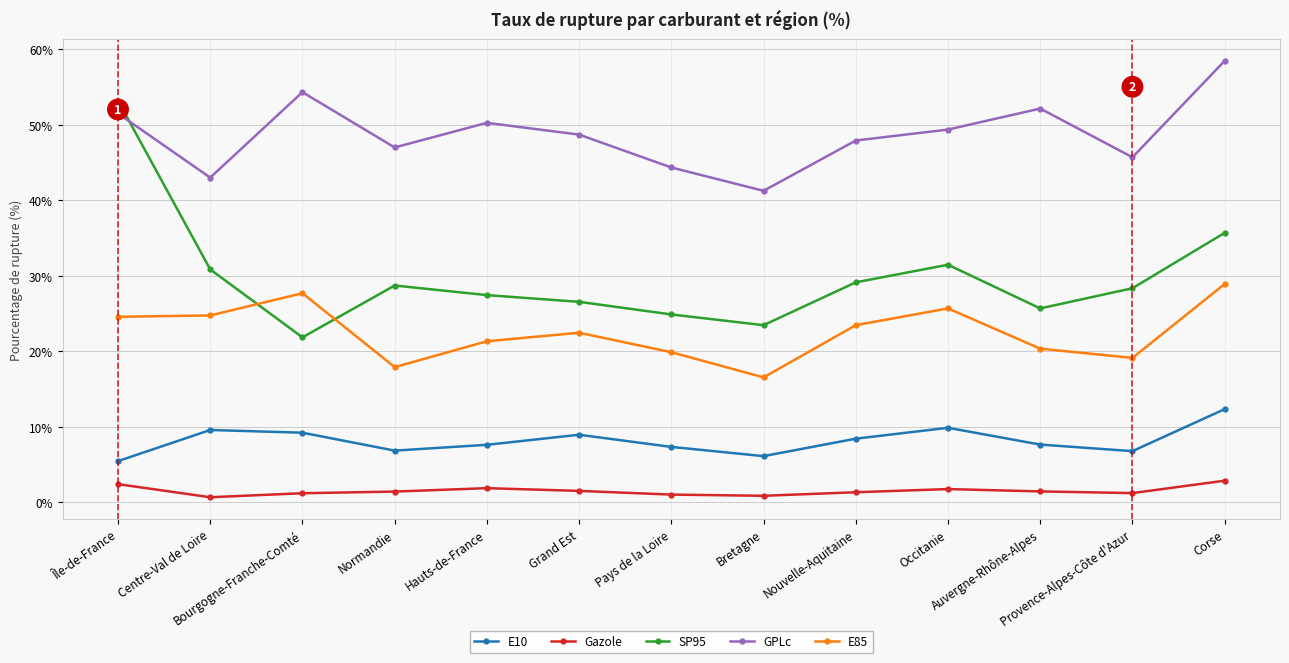

How many series are shown in this chart?

5